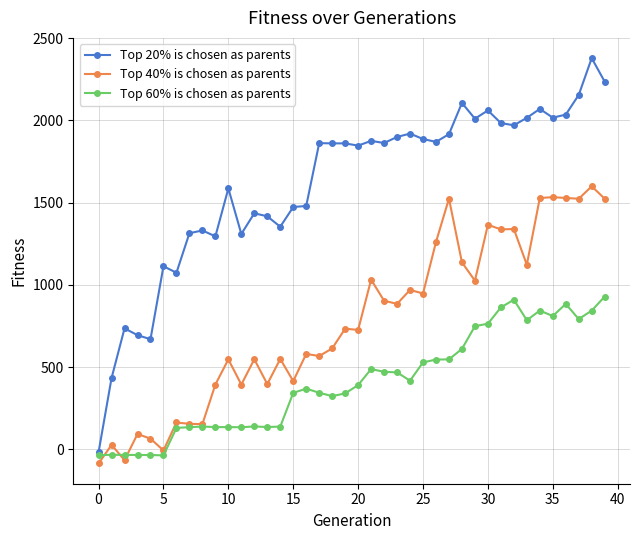

What is the greatest value displayed?

2377.7